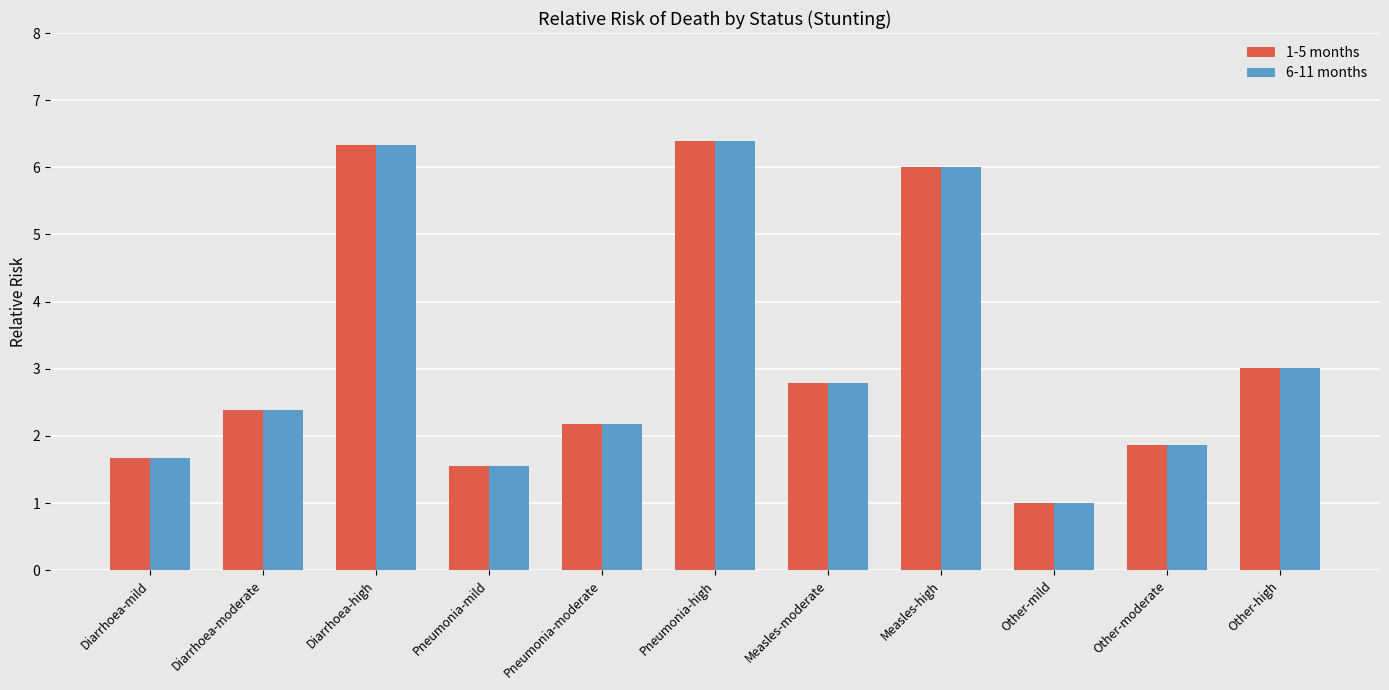

Is it true that 6-11 months equals 6.3 at Diarrhoea-high?

True